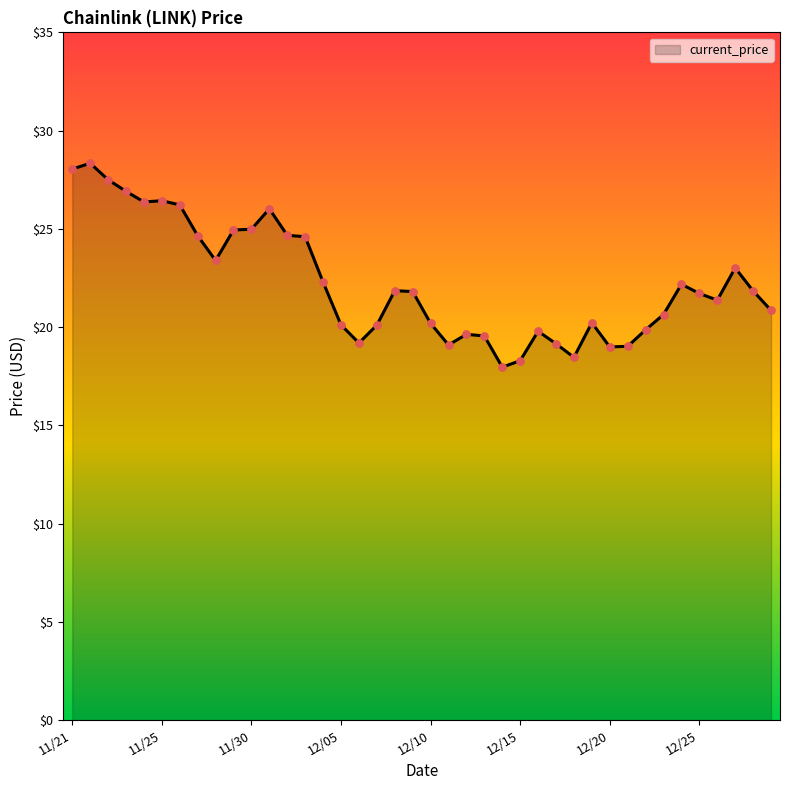

What is the smallest value displayed?

18.0